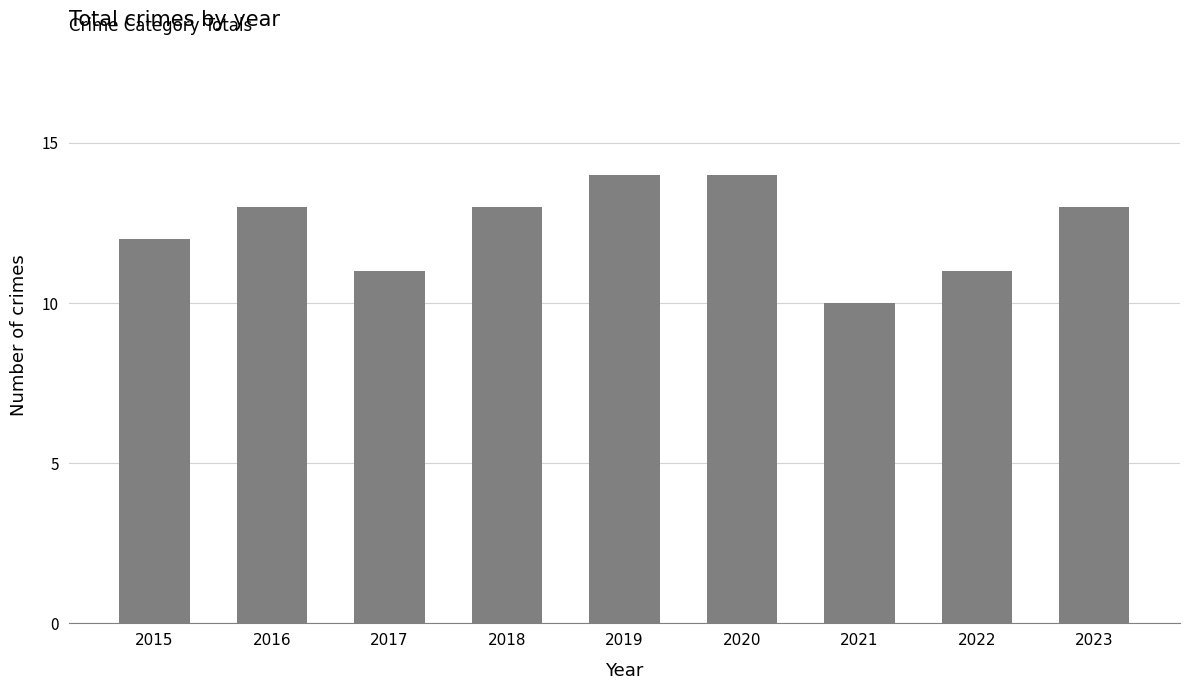

How many values are below 13?

4